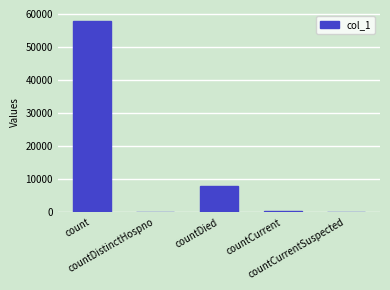

What is the maximum value shown in the chart?

57805